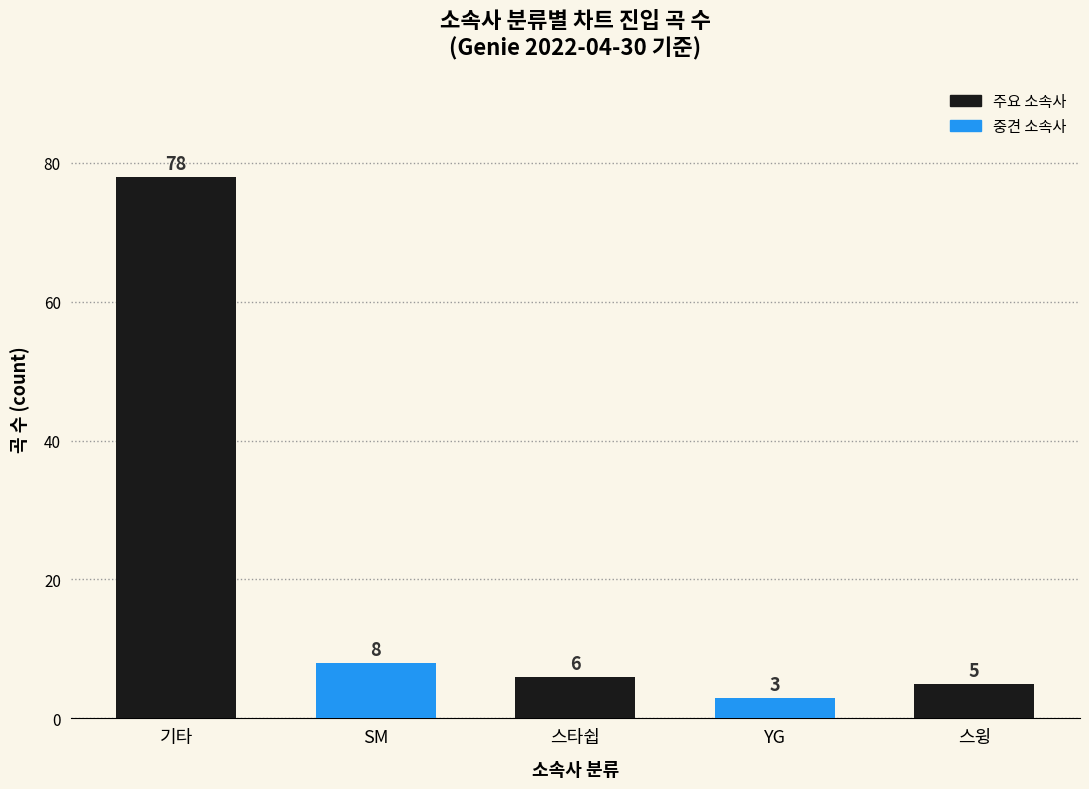

Which label corresponds to the largest value in the chart?

기타